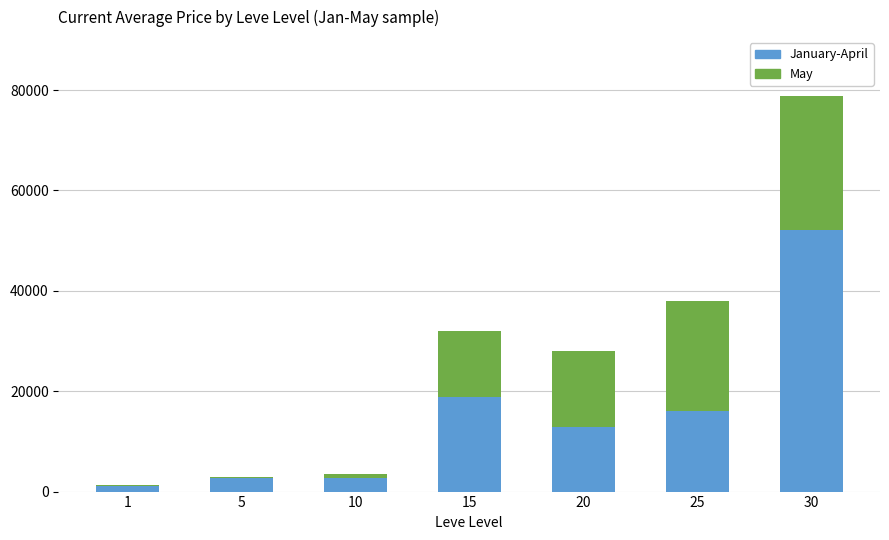

What are all the series names shown in the legend?

January-April, May